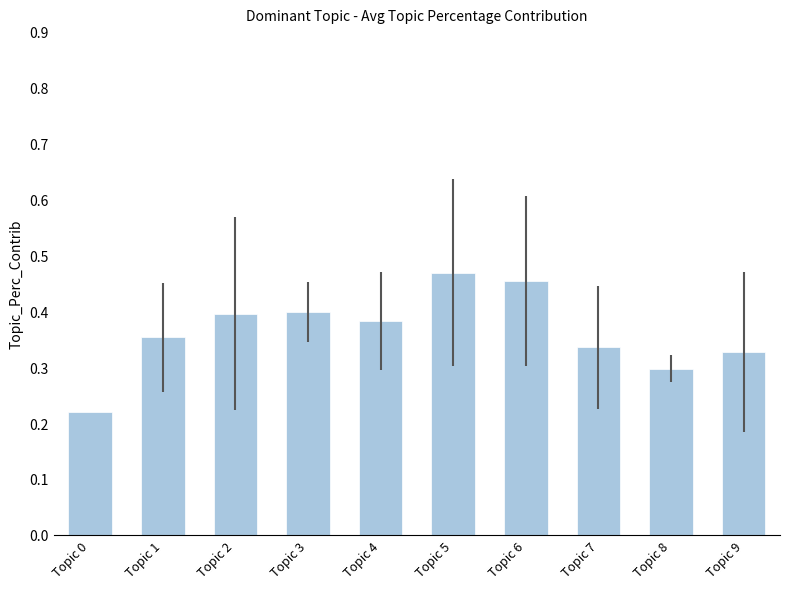

Which has a higher value, Topic 6 or Topic 7?

Topic 6